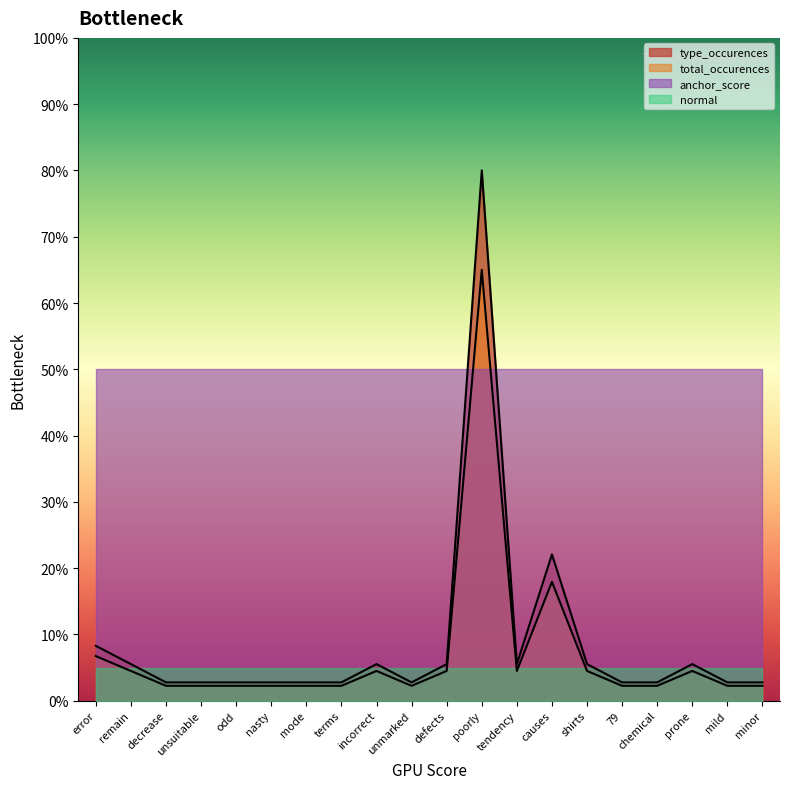

True or false: total_occurences and type_occurences cross at least once.

False